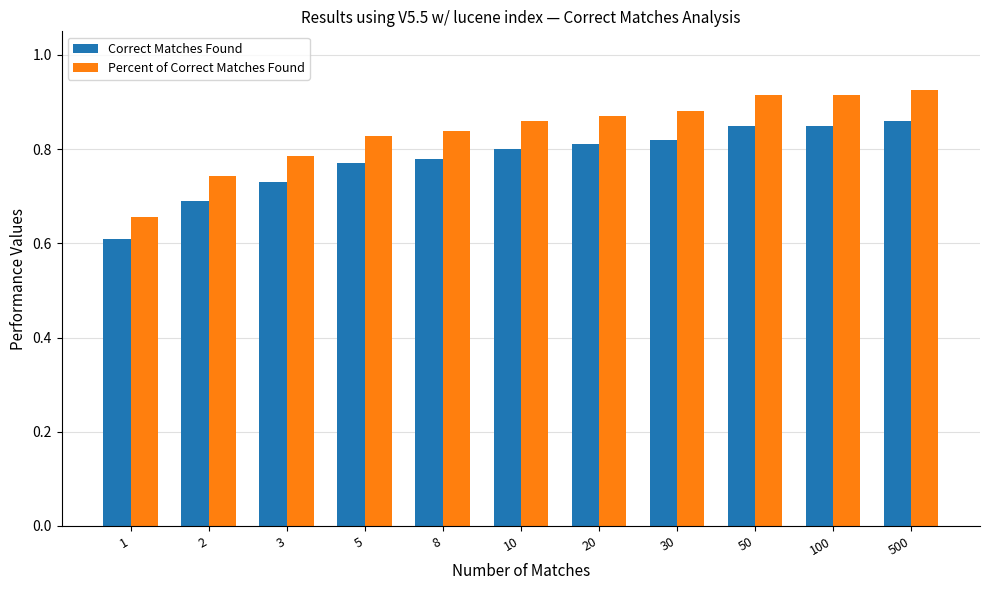

The Percent of Correct Matches Found series shows 0.7 at 1. True or false?

True